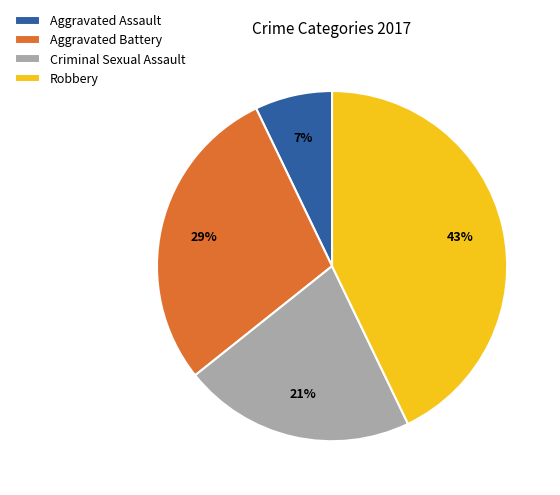

Which category has the biggest portion of the pie?

Robbery